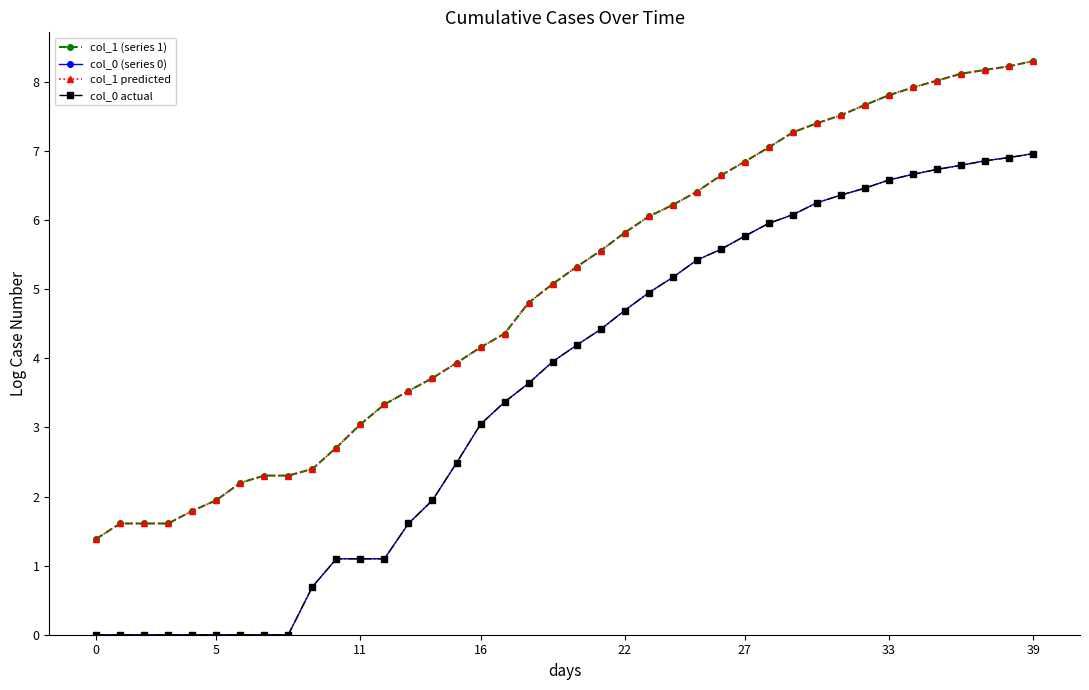

Which label corresponds to the largest value in the chart?

39